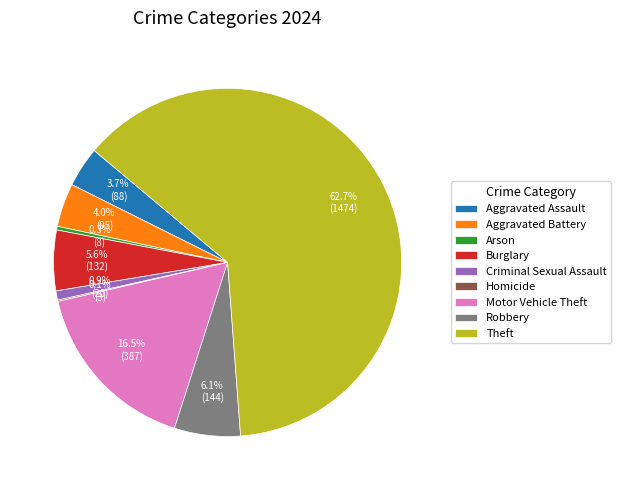

Which has a higher value, Motor Vehicle Theft or Arson?

Motor Vehicle Theft